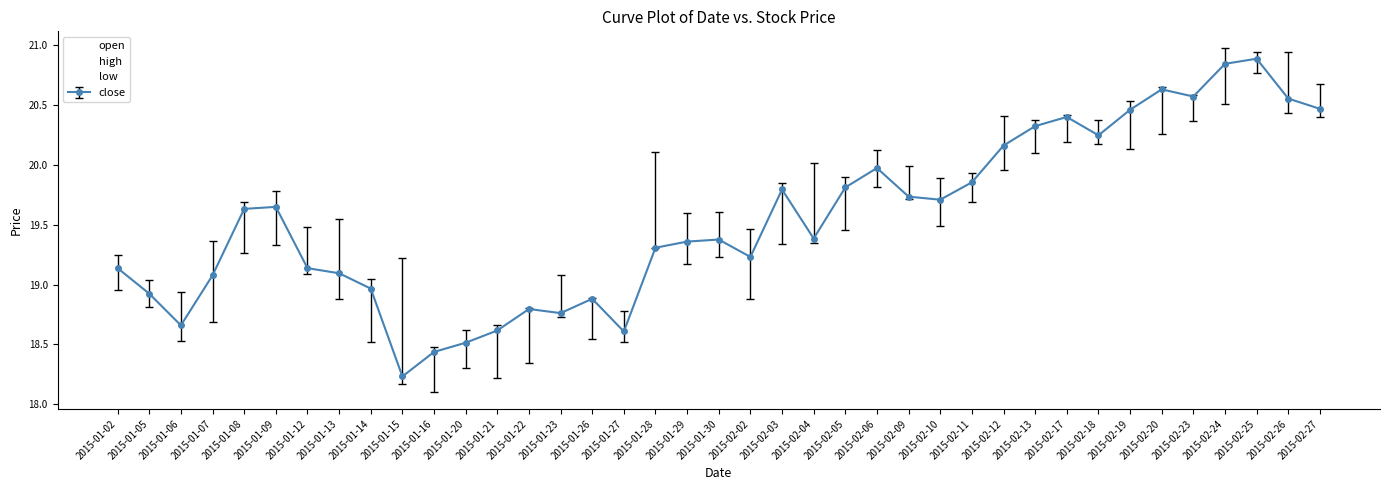

True or false: open has more than 1 interior local peaks.

True